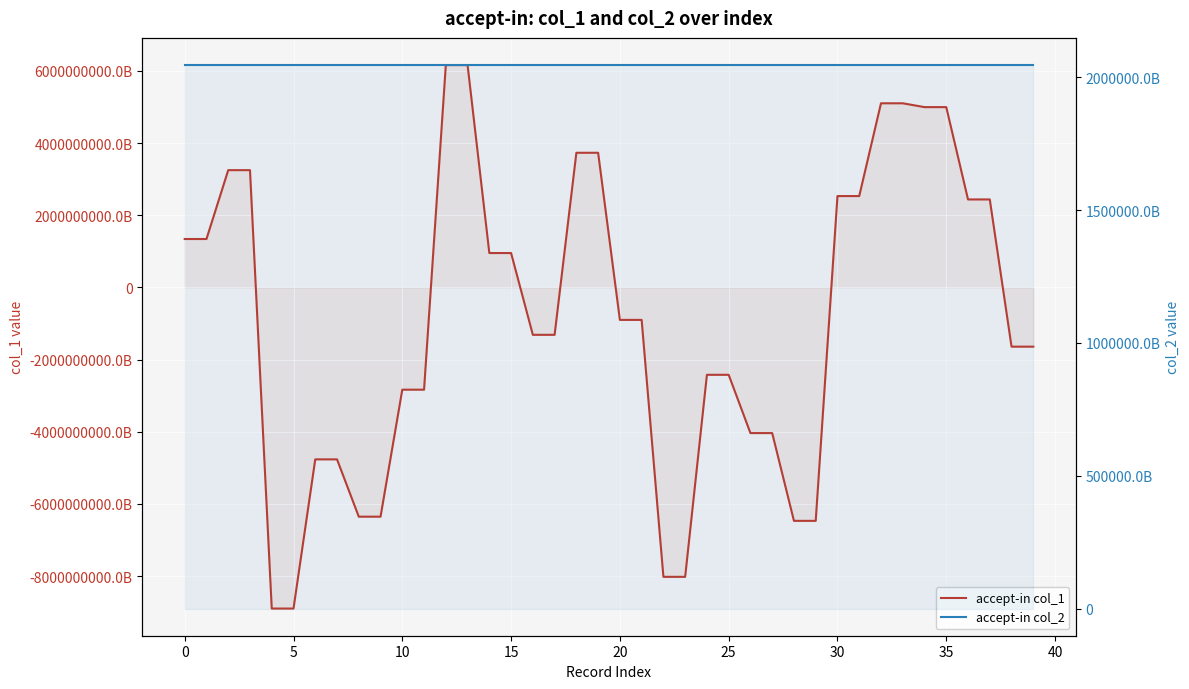

Between 26 and 35, which series saw the biggest shift?

accept-in col_1